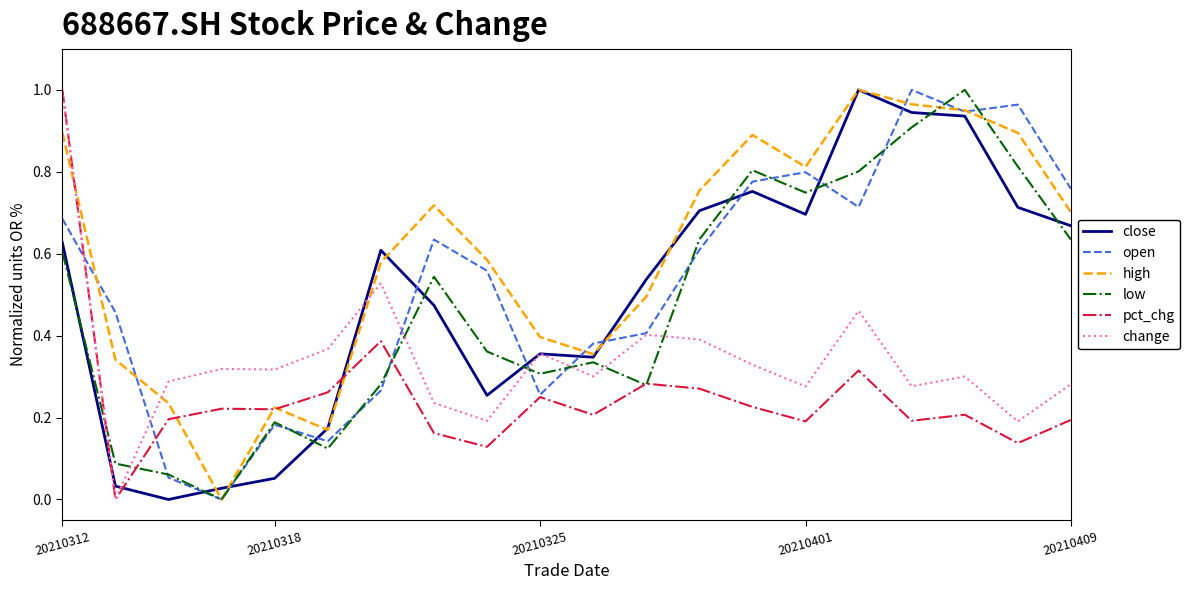

Which series has the largest total across all categories?

high